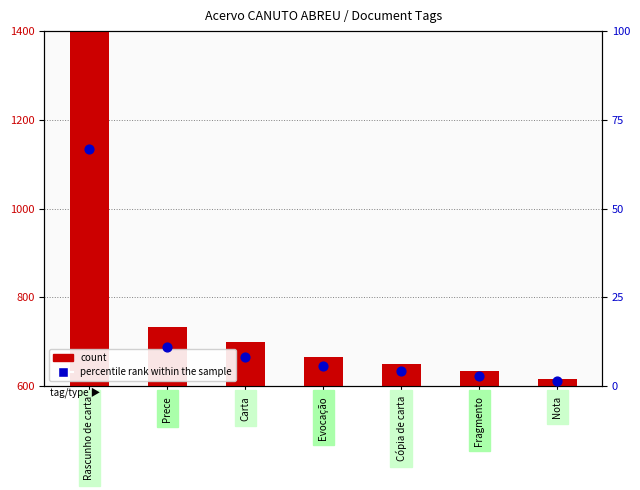

Which series reaches the minimum Y coordinate?

percentile rank within the sample